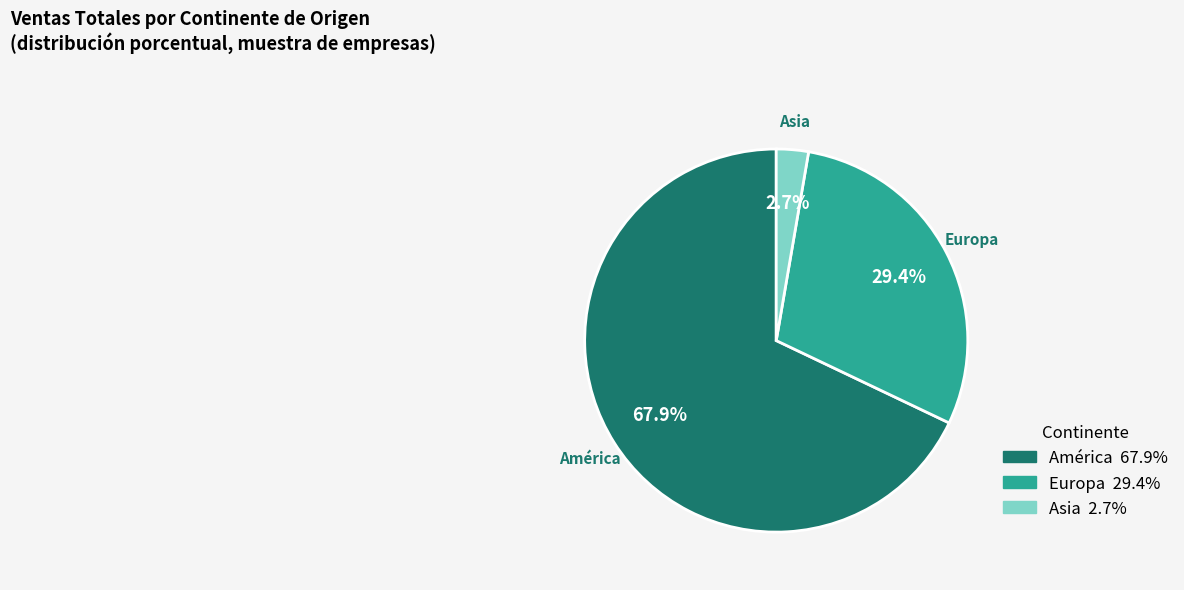

Does any single category account for the majority?

Yes